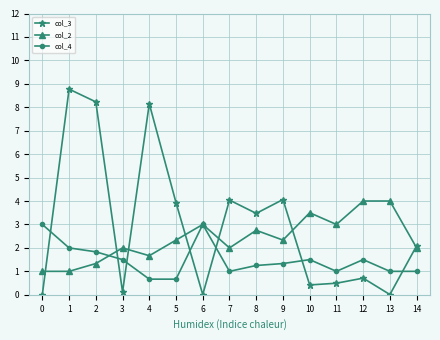

What is the minimum value for col_2?

1.0